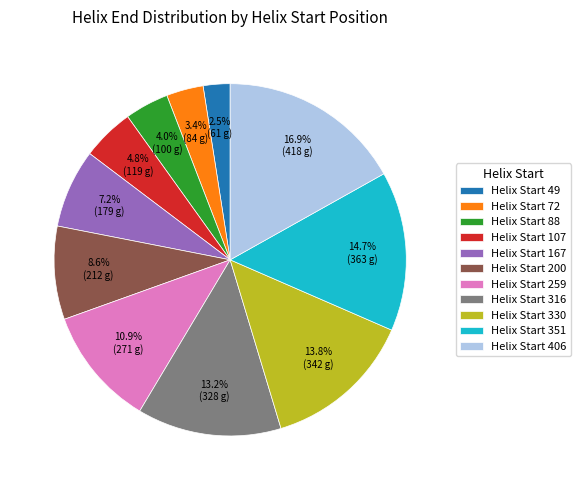

Which slice is the smallest?

Helix Start 49